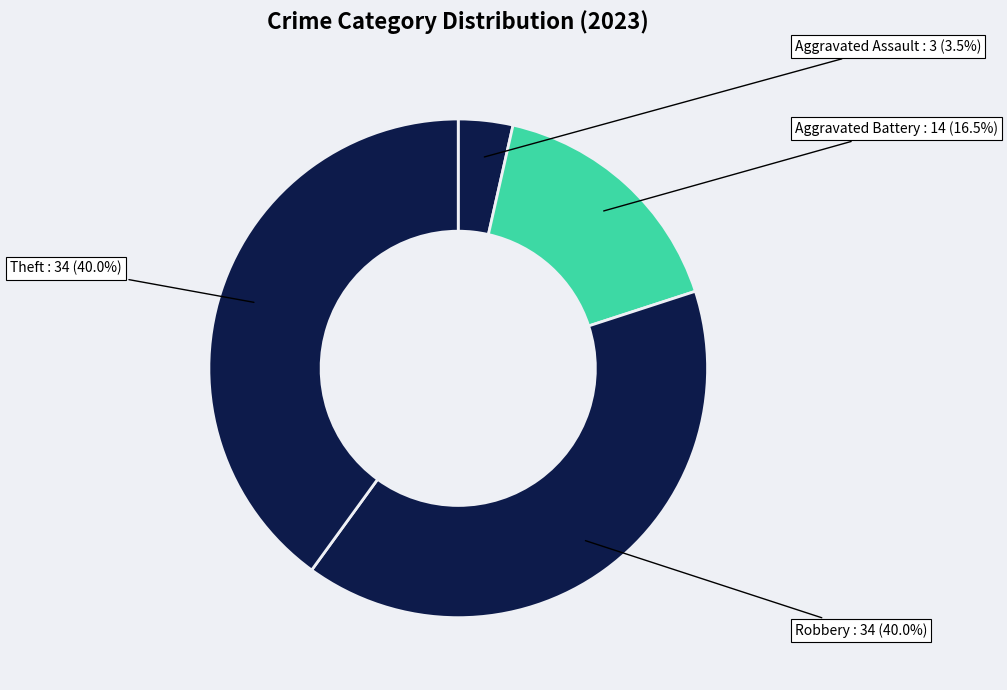

Count the number of slices in the pie.

4